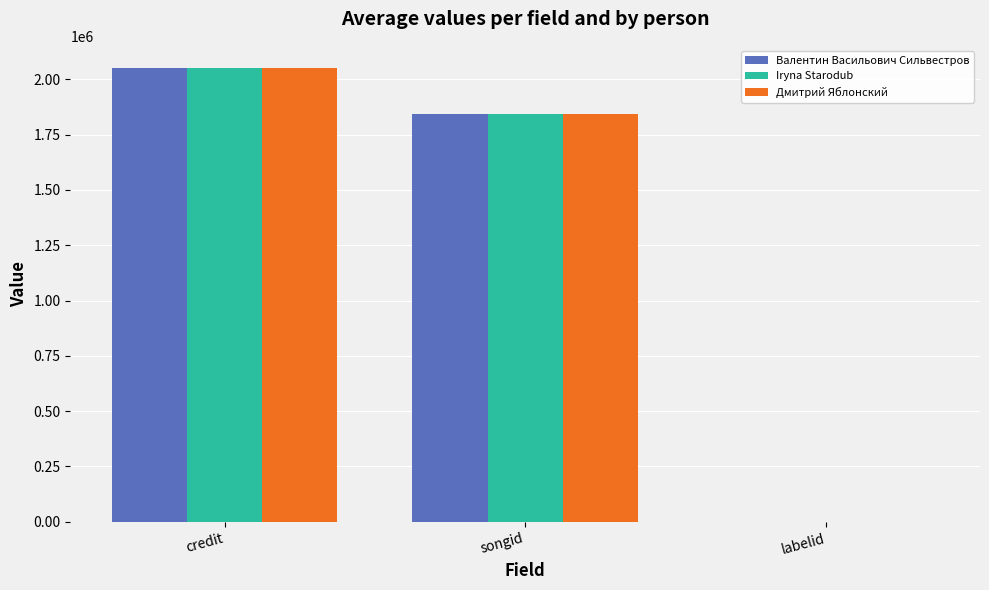

What is the sum of all Iryna Starodub values?

3889923